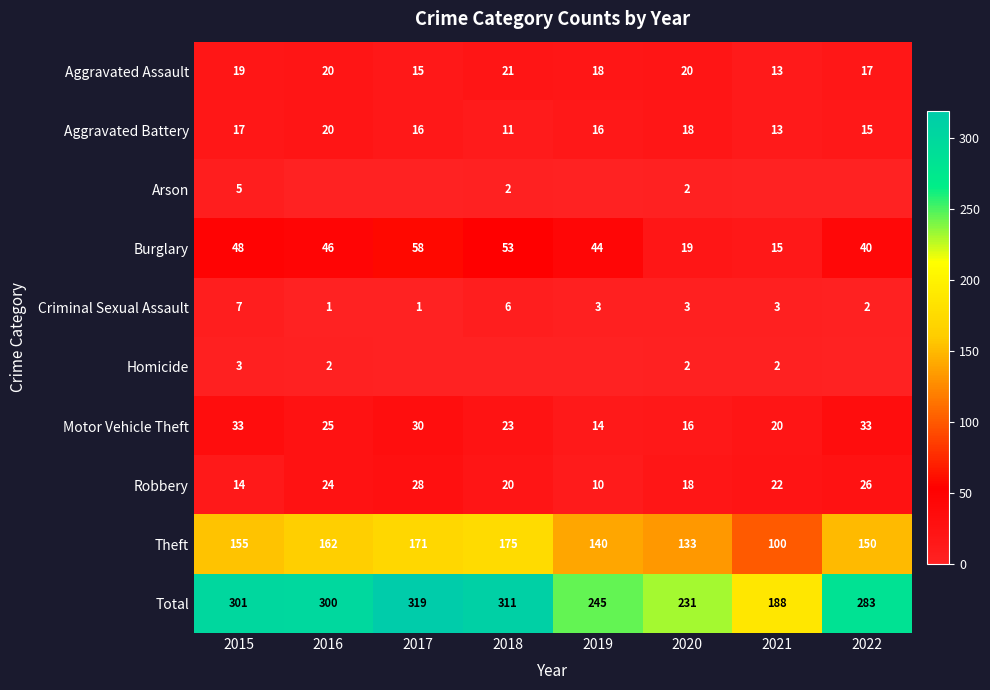

Is it true that Aggravated Battery equals 11 at 2019?

False